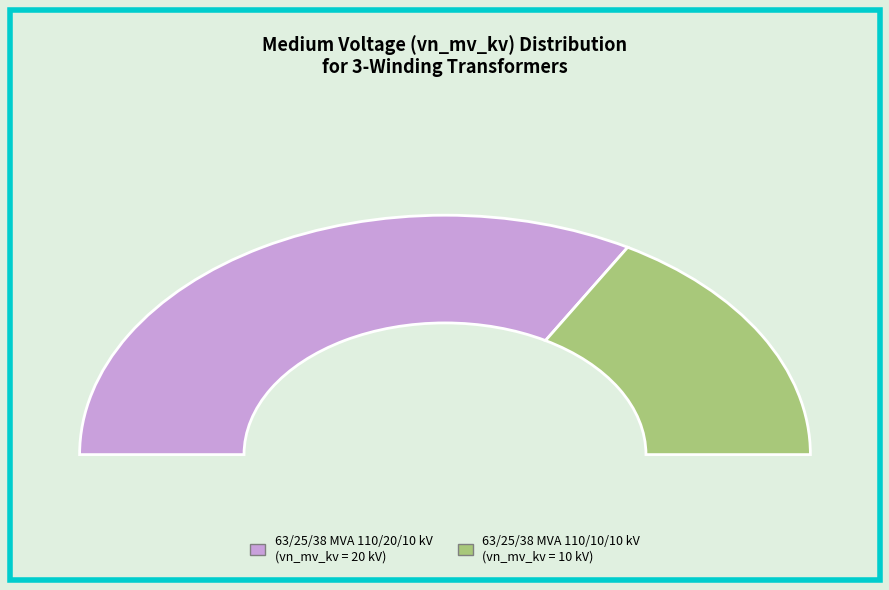

Which slice is the smallest?

63/25/38 MVA 110/10/10 kV